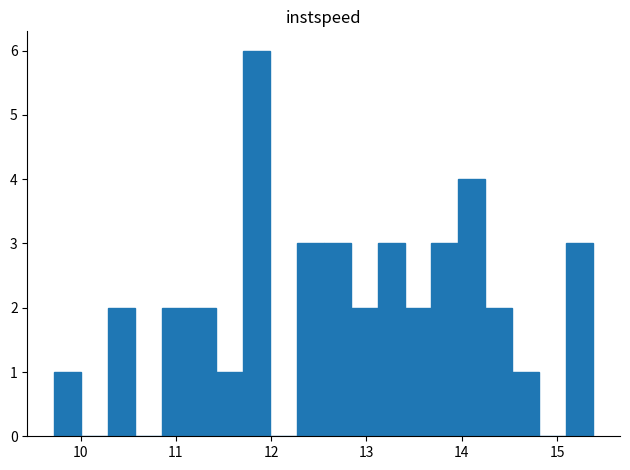

Read against the x-axis, roughly where is the centre of the tallest bar?

11.8